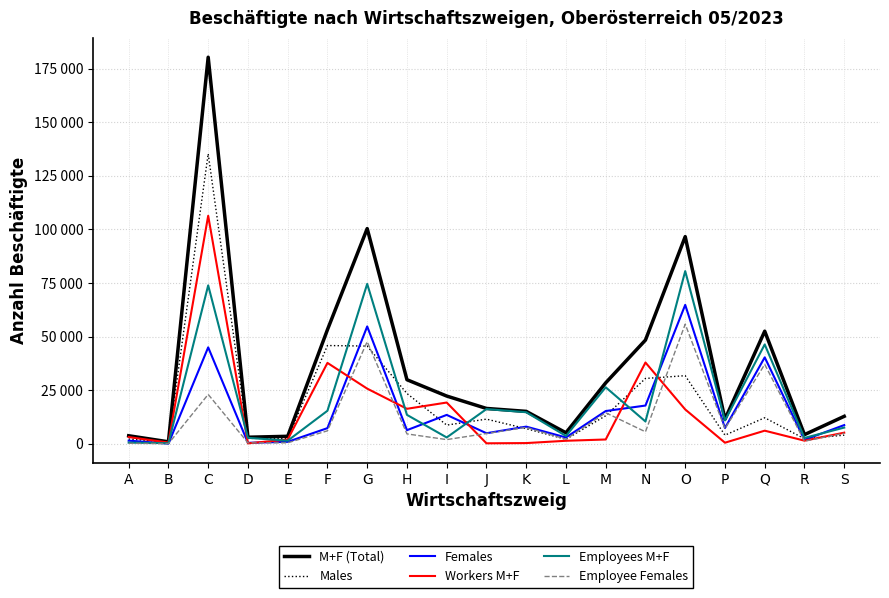

What is the average value of the Employee Females series?

11917